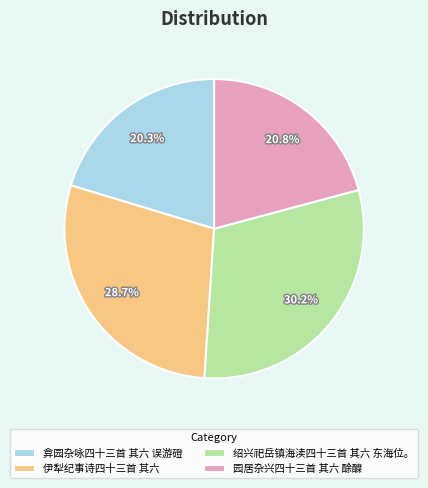

Count the number of slices in the pie.

4